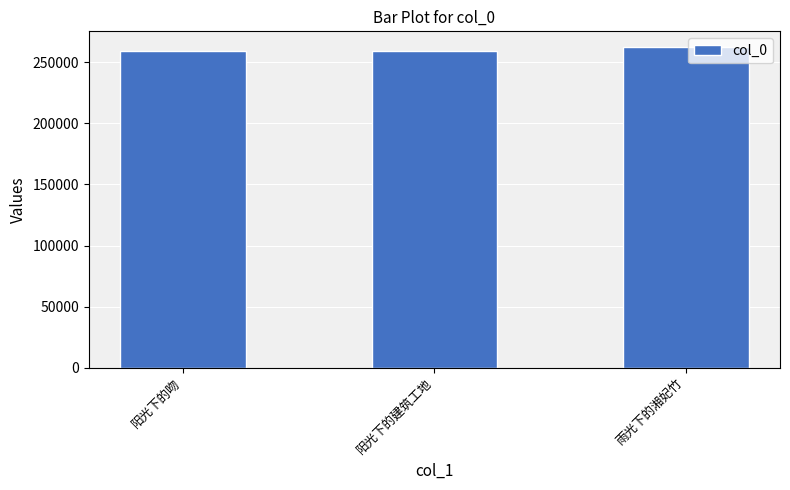

What is the minimum value shown in the chart?

259299